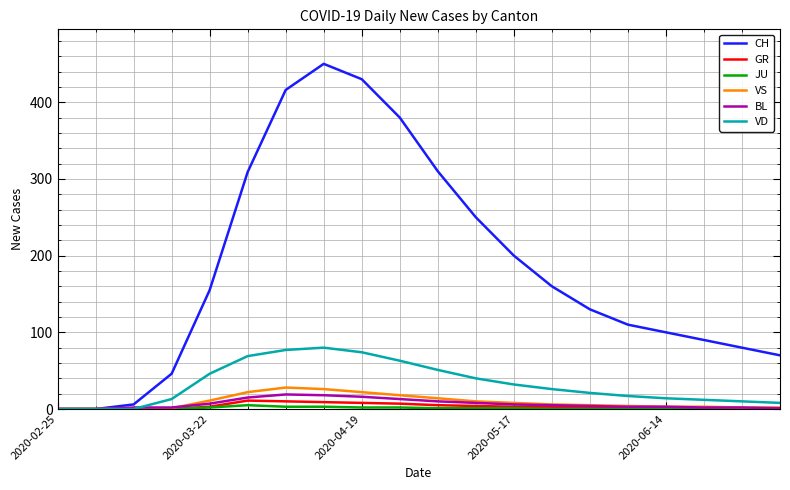

What is the maximum value for BL?

19